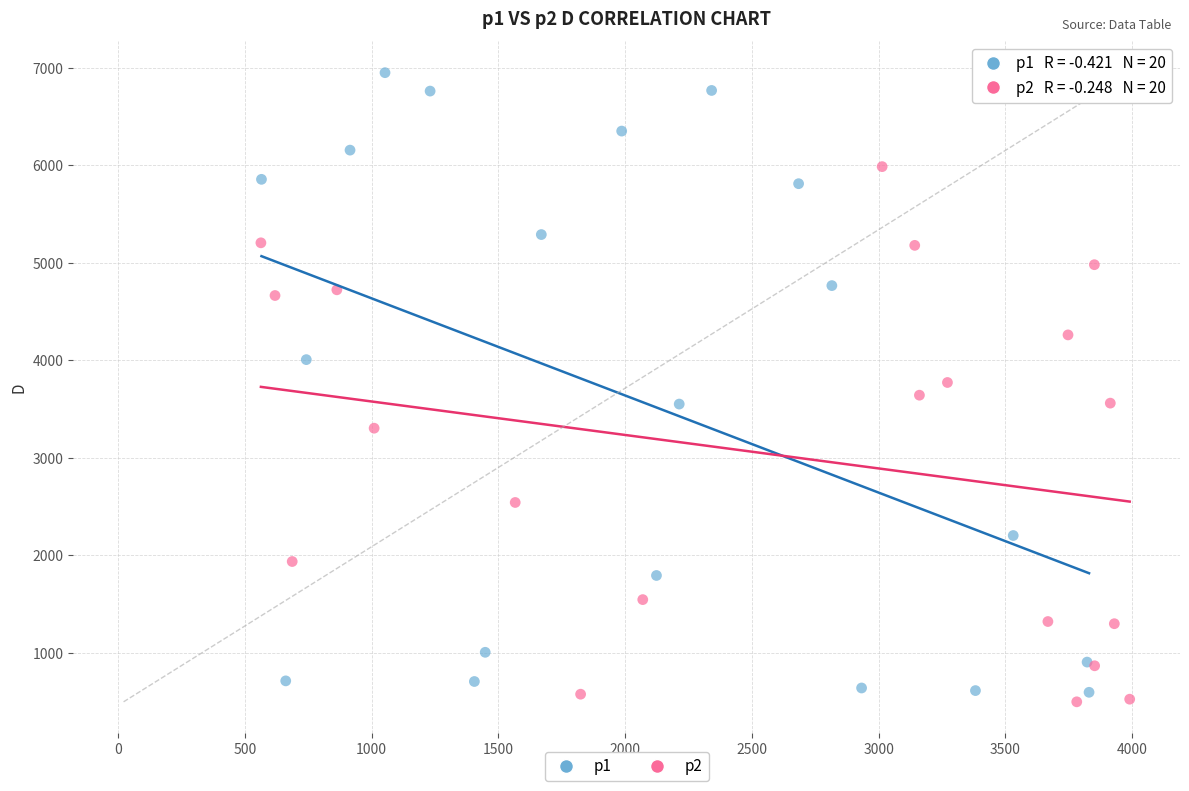

Which series contains the highest Y value?

p1